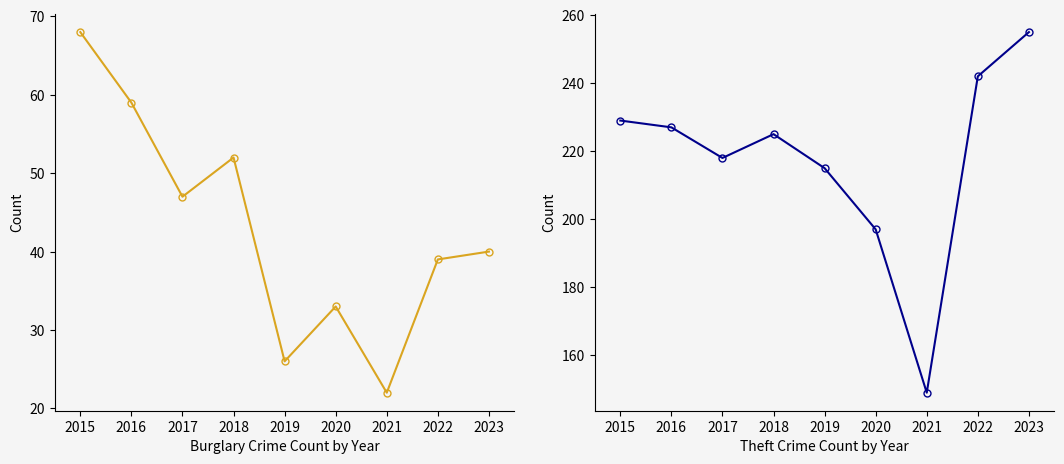

Is it true that Theft equals 79 at 2018?

False